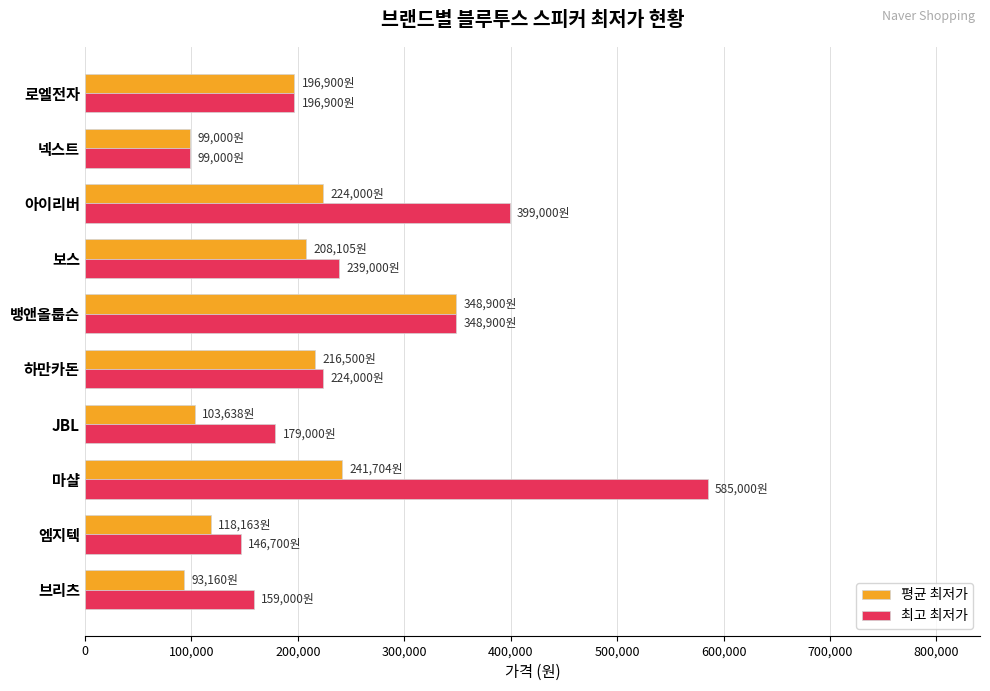

The 평균 최저가 series shows 23758 at 엠지텍. True or false?

False